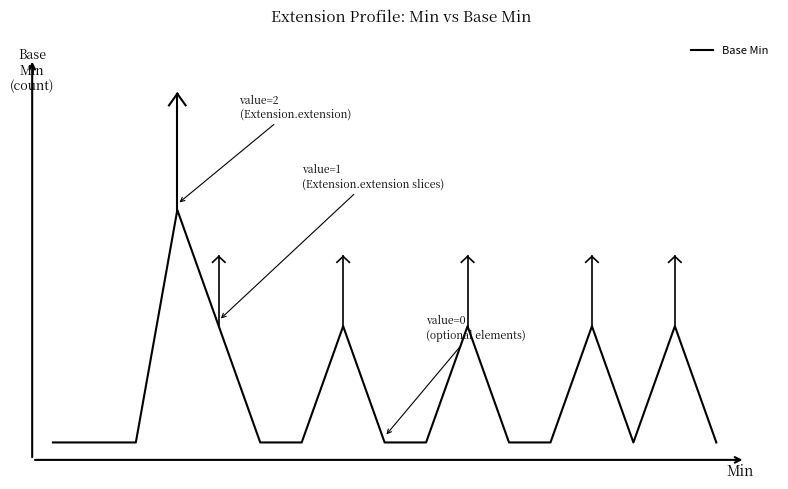

Is this an area chart (filled region under the line)?

No